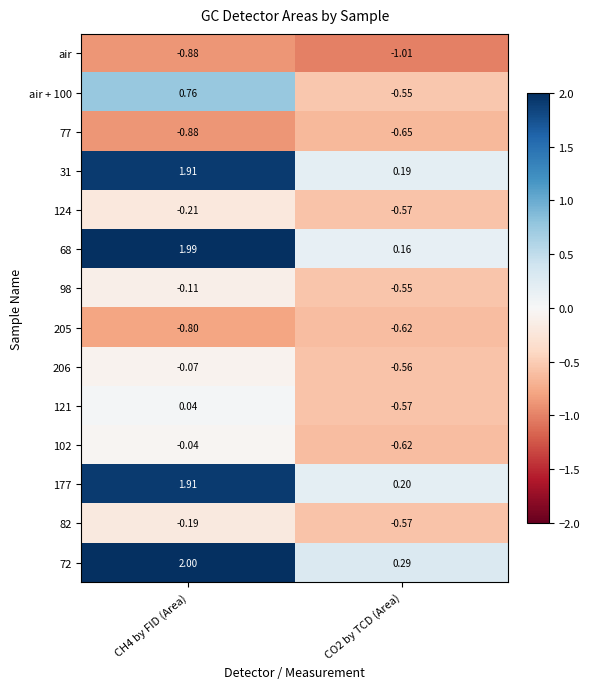

Is the value of 68 at CO2 by TCD (Area) greater than the value of 177 at CH4 by FID (Area)?

No